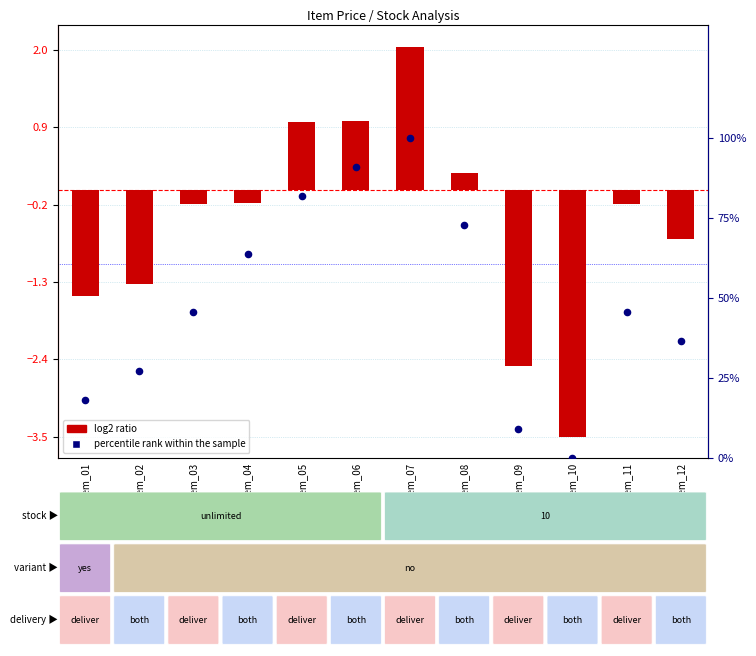

At which category is the sum across all series the highest?

Item_07